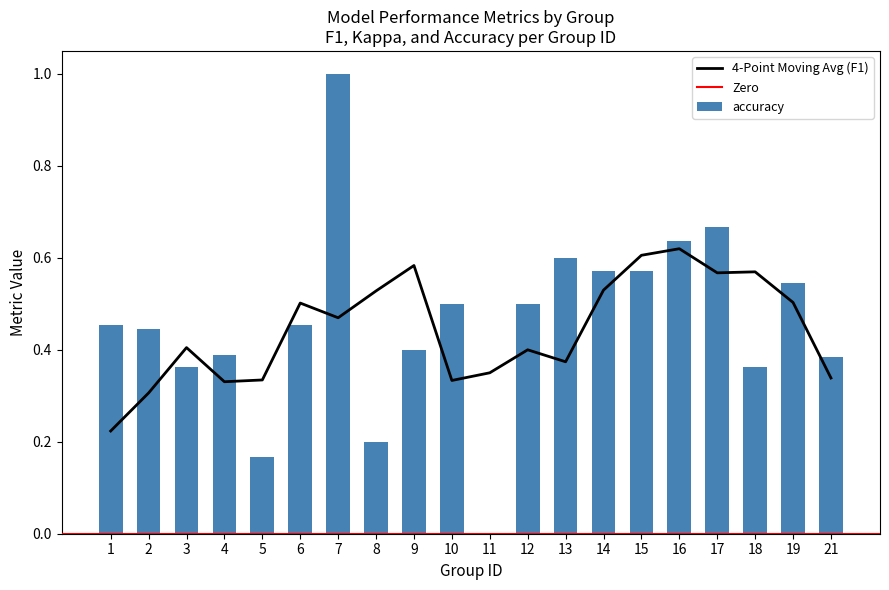

Is the value of f1 at 1 greater than the value of kappa at 16?

Yes